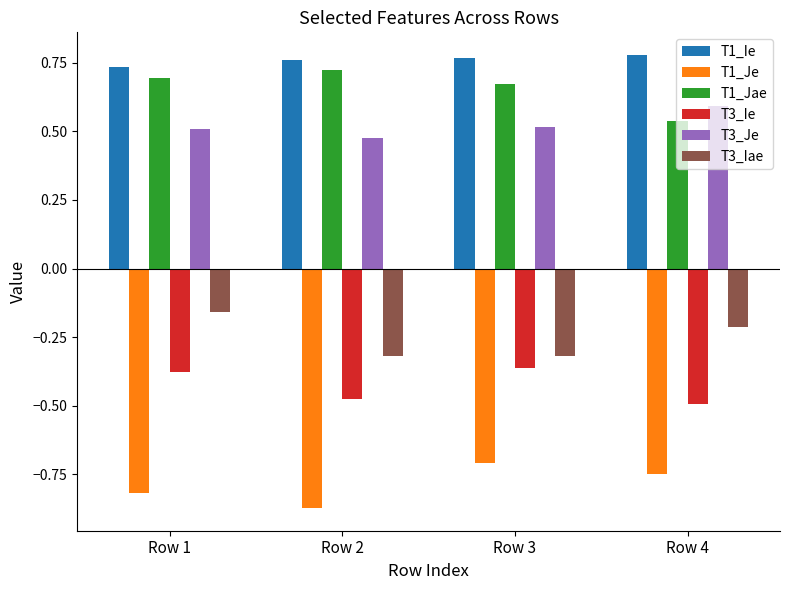

Is it true that T3_Iae equals -0.2 at Row 1?

True